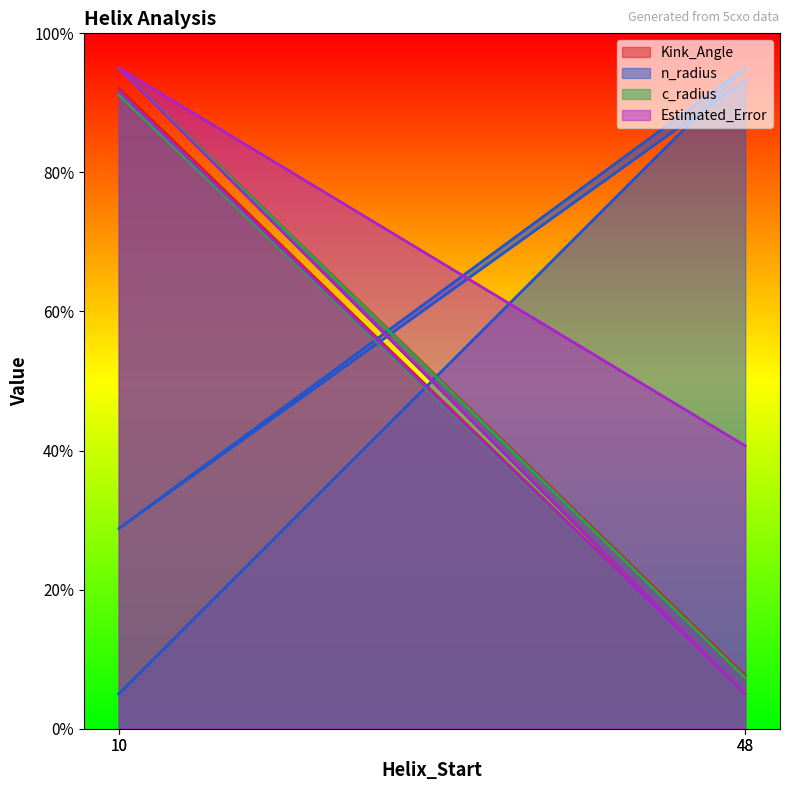

At which label does Estimated_Error first exceed 91?

10